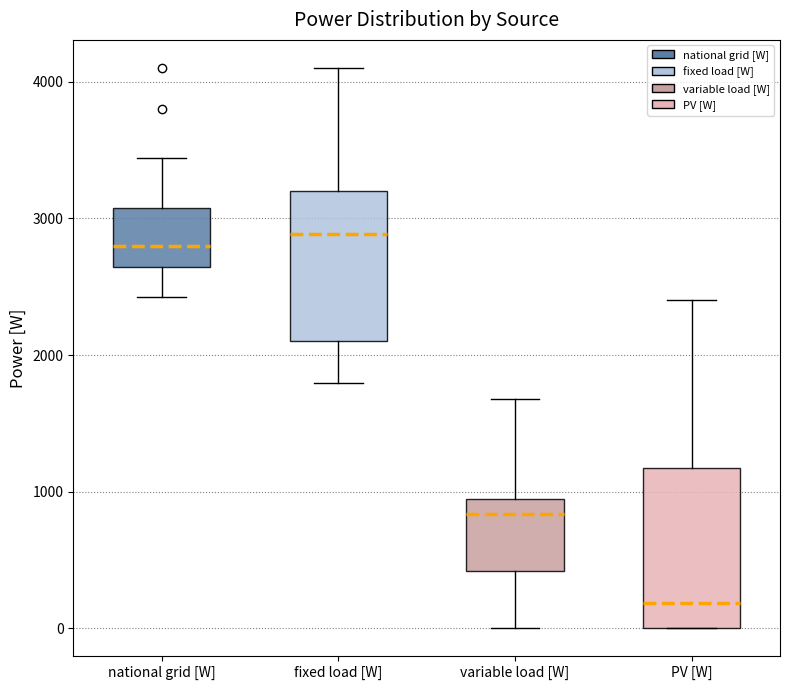

Where does the median line of the box for variable load [W] sit on the y-axis? The values are not printed on the chart, so give them approximately, as read against the axis.

800